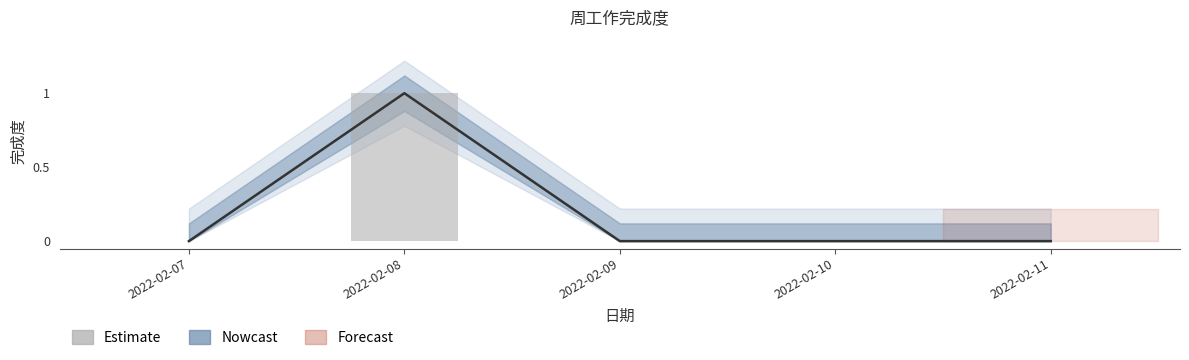

True or false: the data shows 0 at 2022-02-07.

False